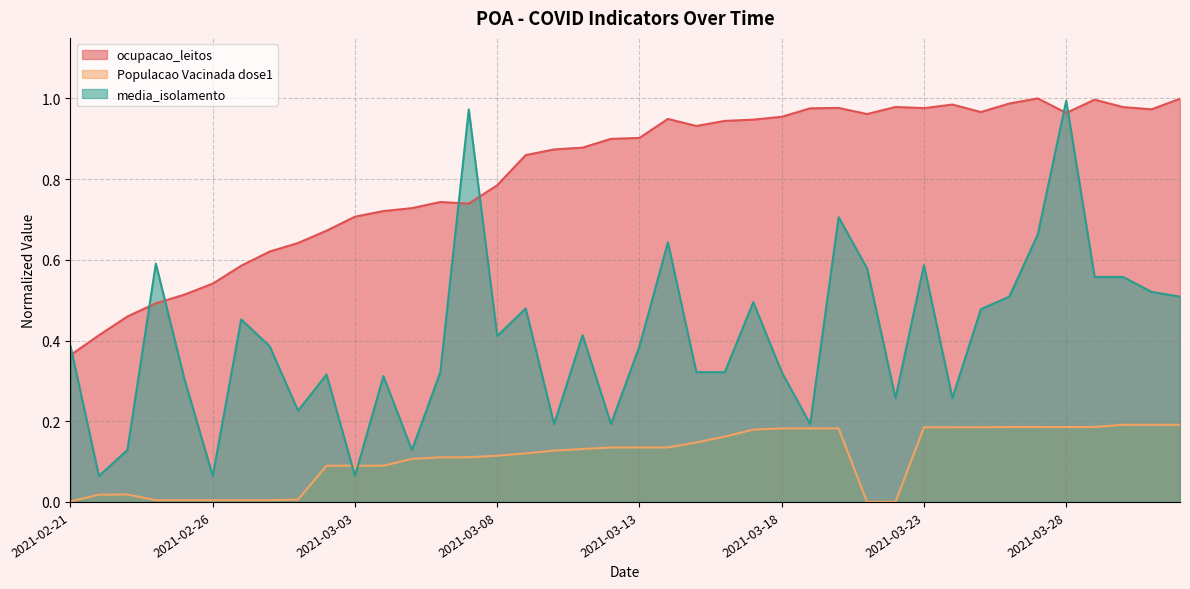

True or false: ocupacao_leitos has a value of 0.8 at 2021-03-08.

True